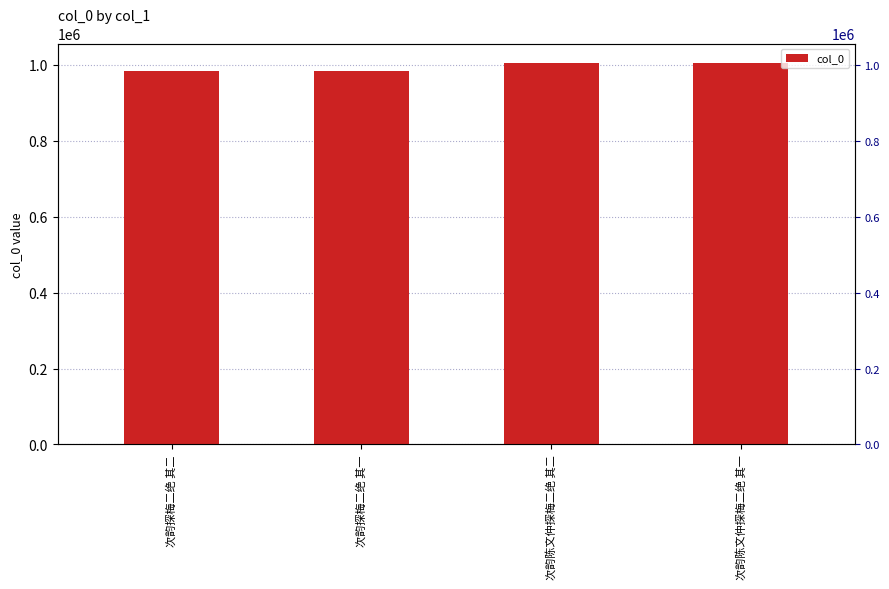

What is the label of the 3rd bar from the right?

次韵探梅二绝 其一